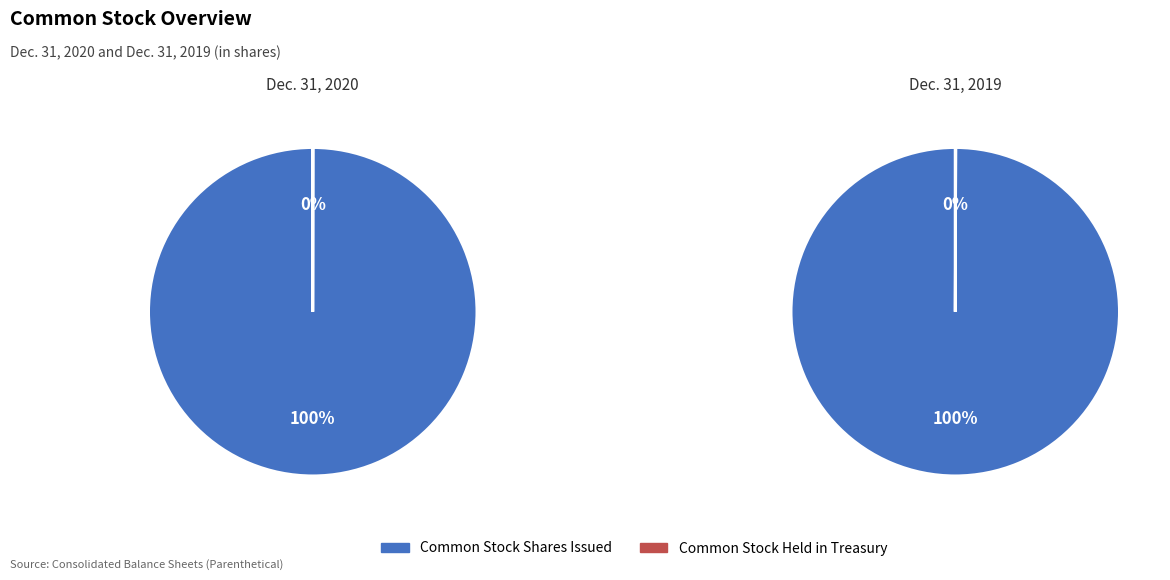

Is the sum of Common Stock Shares Issued and Common Stock Held in Treasury greater than half?

Yes